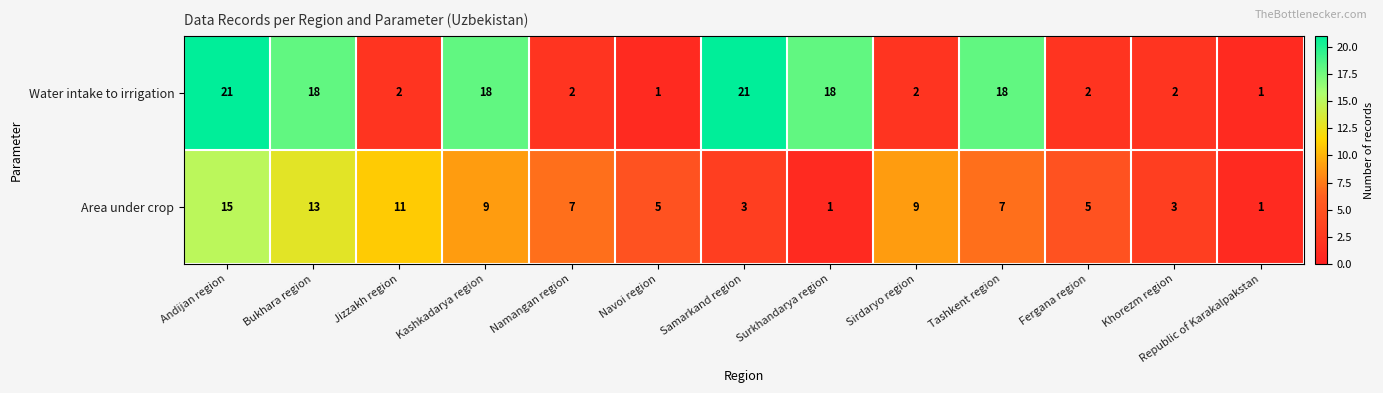

Is it true that Area under crop equals 5 at Navoi region?

True